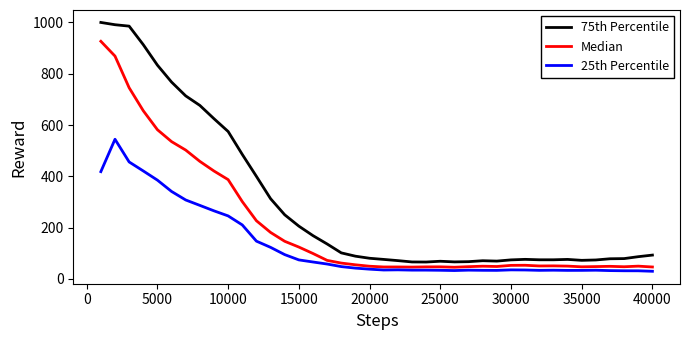

Rank the series by their average value, from highest to lowest.

75th Percentile, Median, 25th Percentile